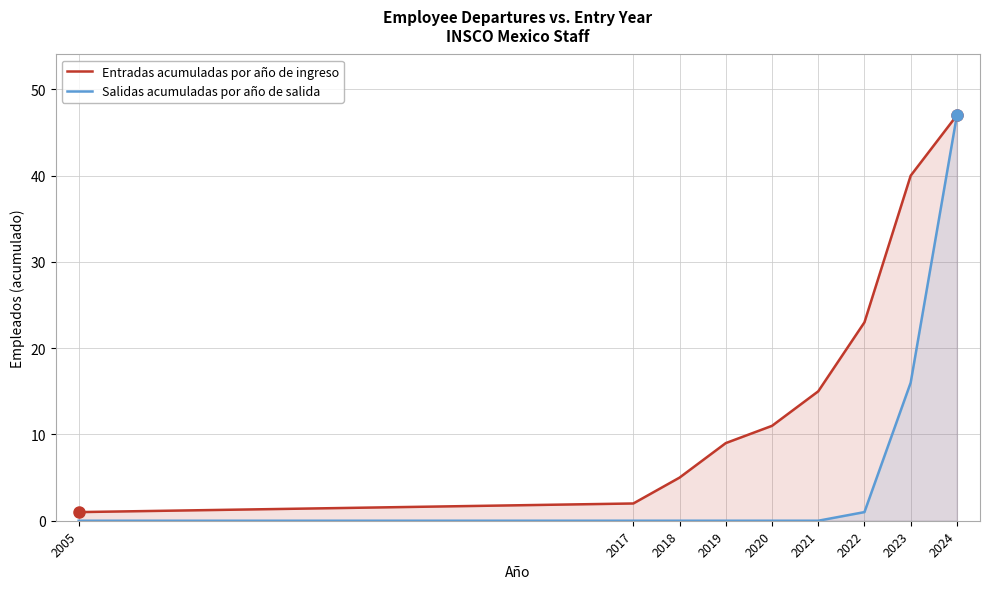

Reading left to right, transcribe all the data shown in this chart.

Entradas acumuladas por año de ingreso: 1	2	5	9	11	15	23	40	47
Salidas acumuladas por año de salida: 0	0	0	0	0	0	1	16	47